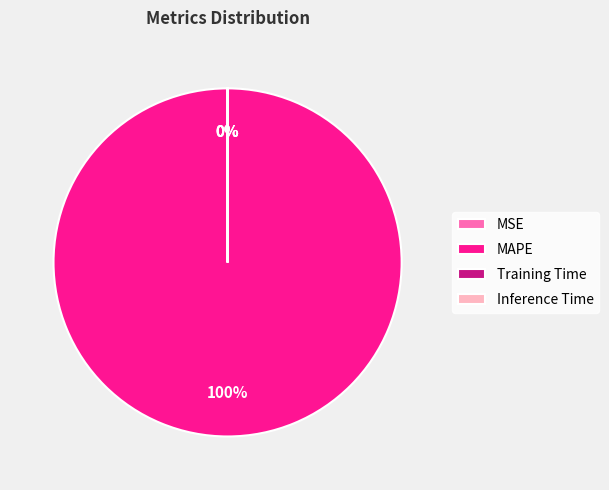

Which category accounts for the majority?

MAPE